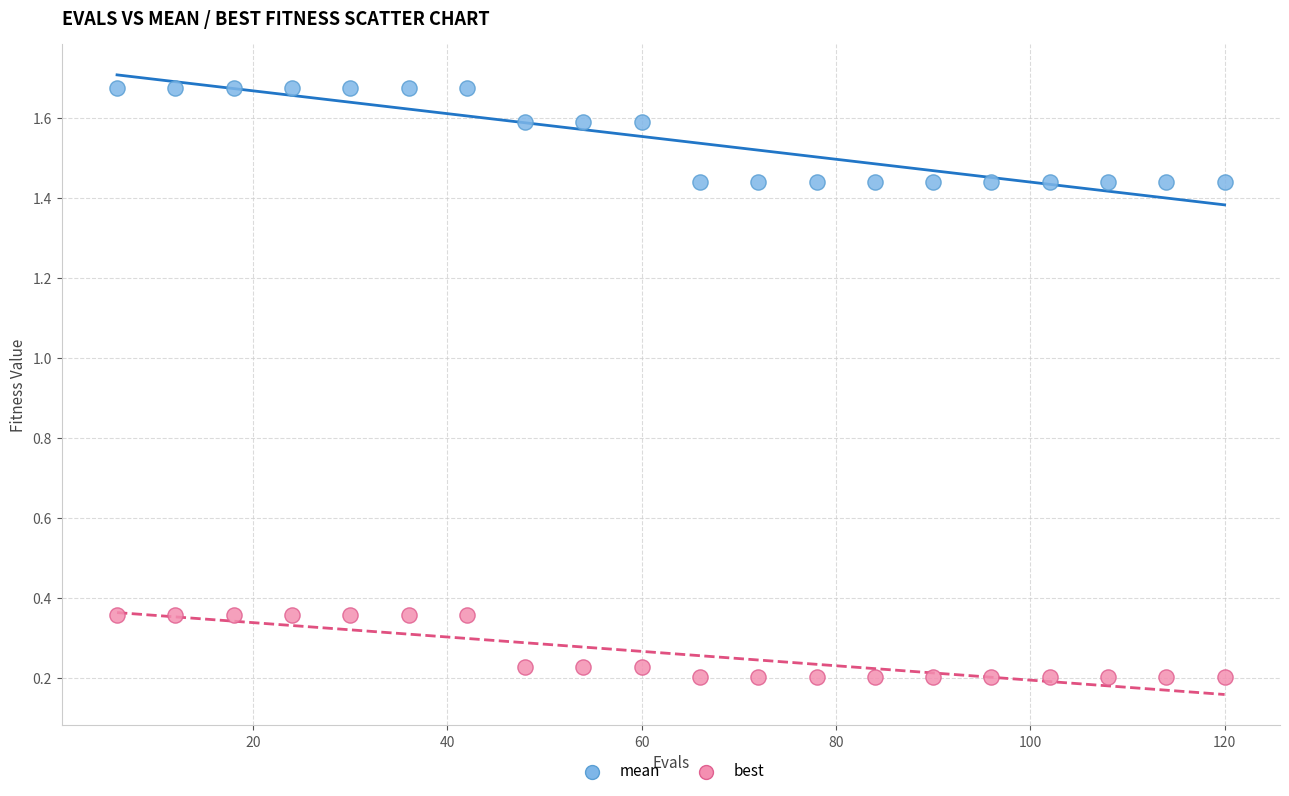

What are all the series names shown in the legend?

mean, best